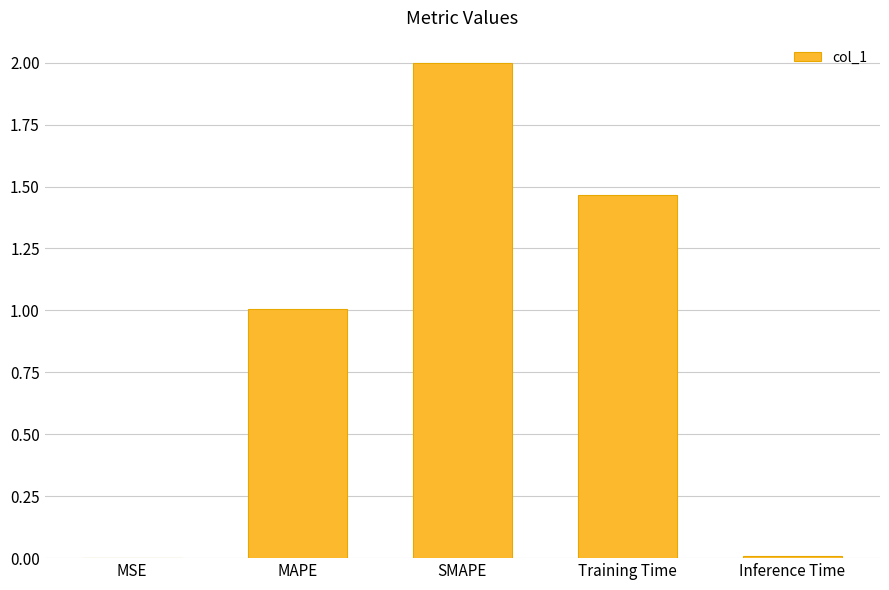

At which label is the value closest to 1?

MAPE